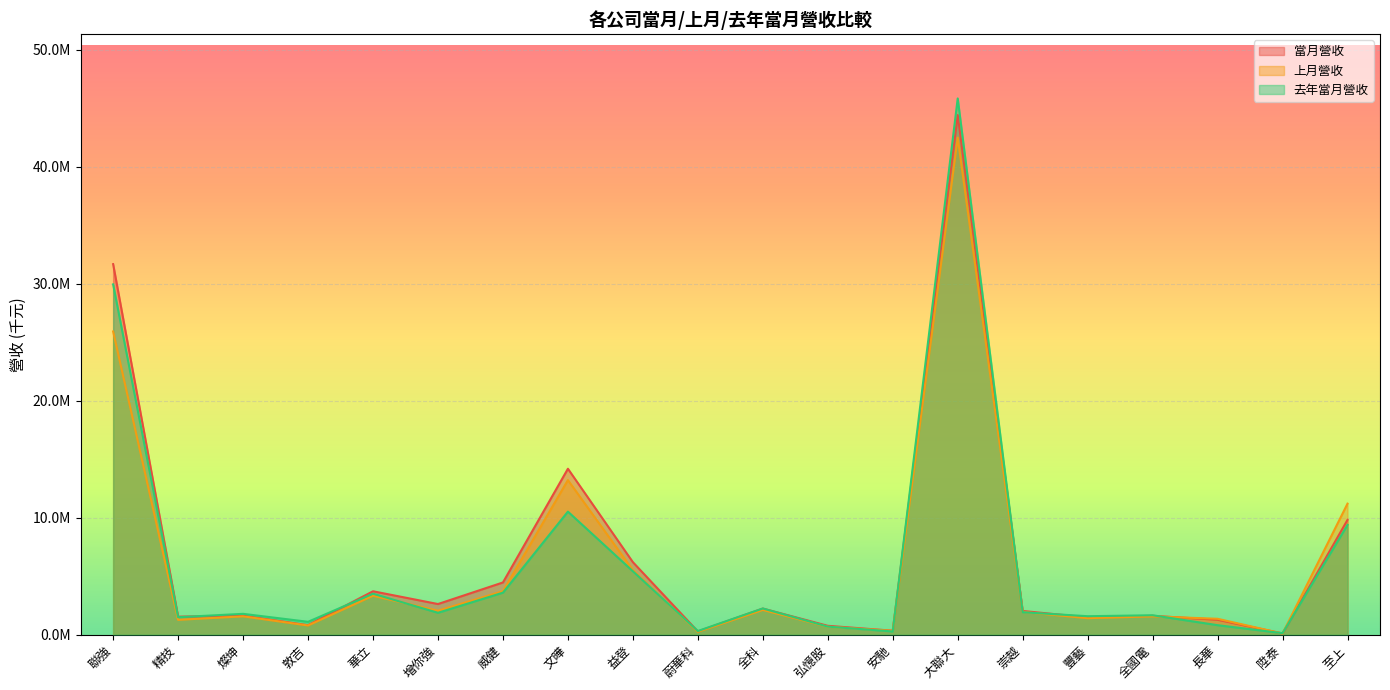

Which series changed the most between 精技 and 威健?

當月營收